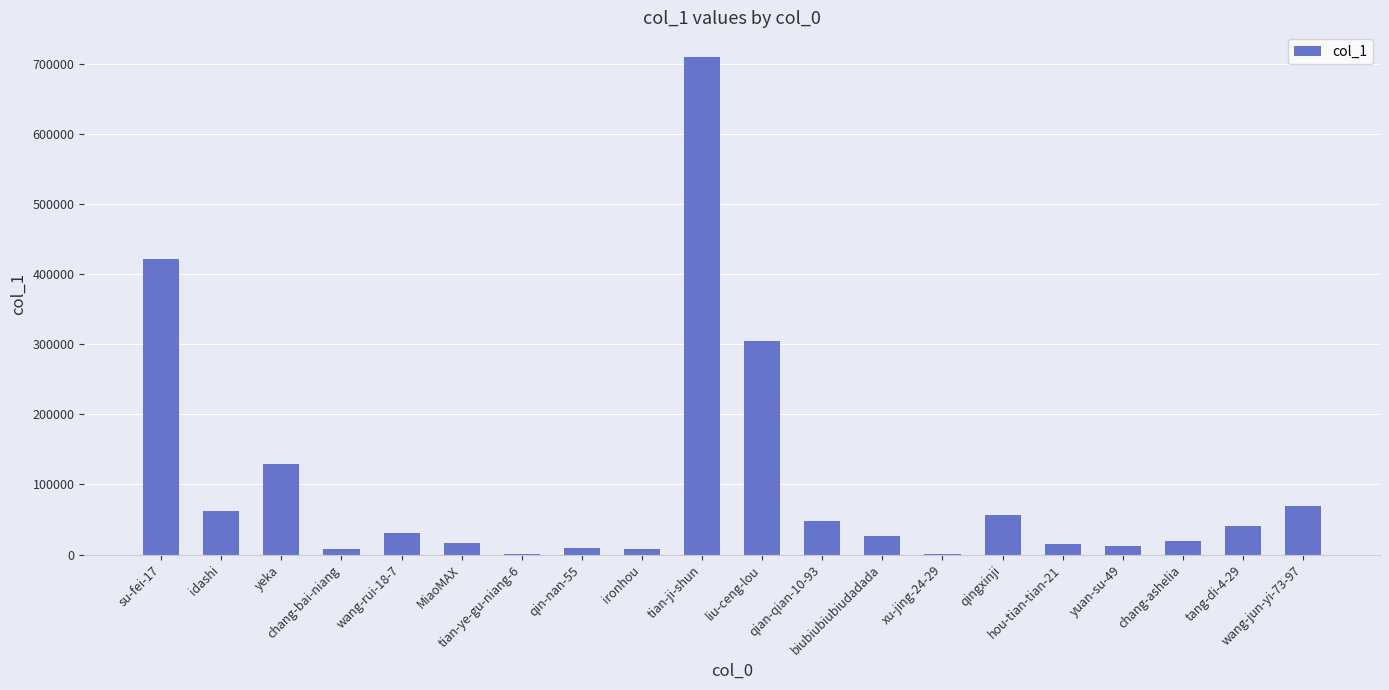

How many series are shown in this chart?

1